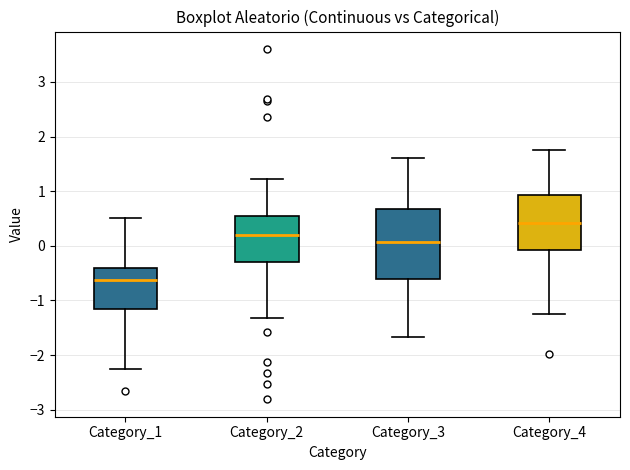

Which box is the tallest, from its lower edge to its upper edge?

Category_3